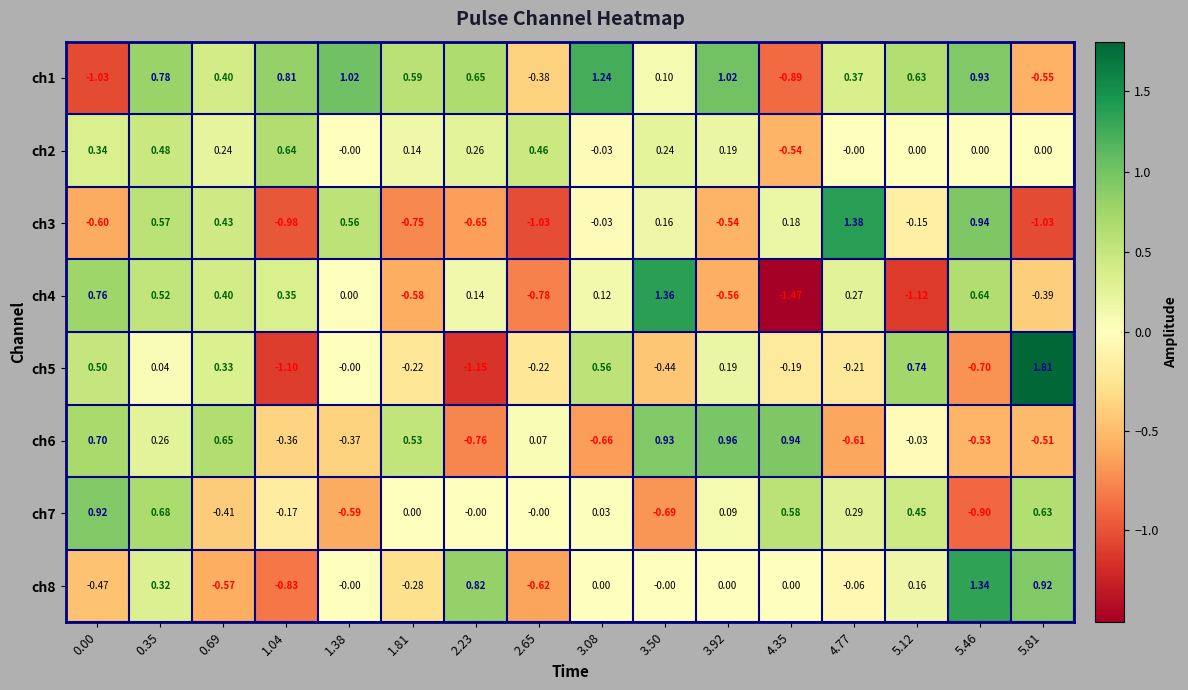

How many categories are shown in the chart?

16